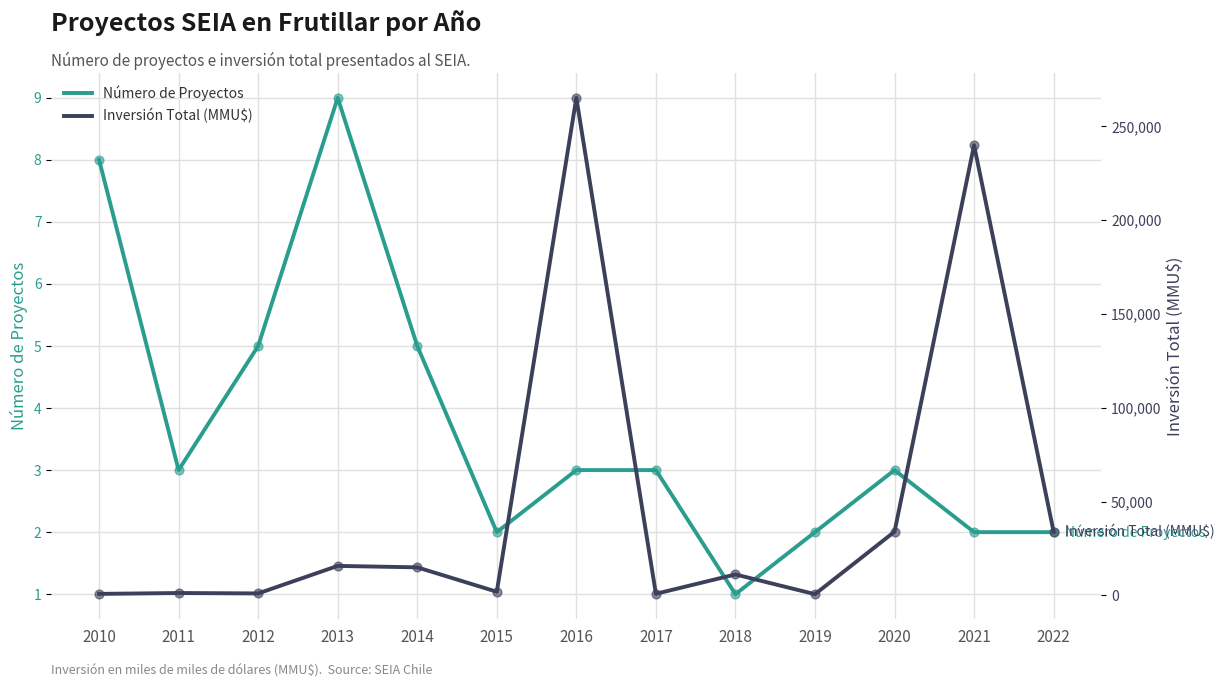

Which series contains the highest Y value?

Inversión Total (MMU$)